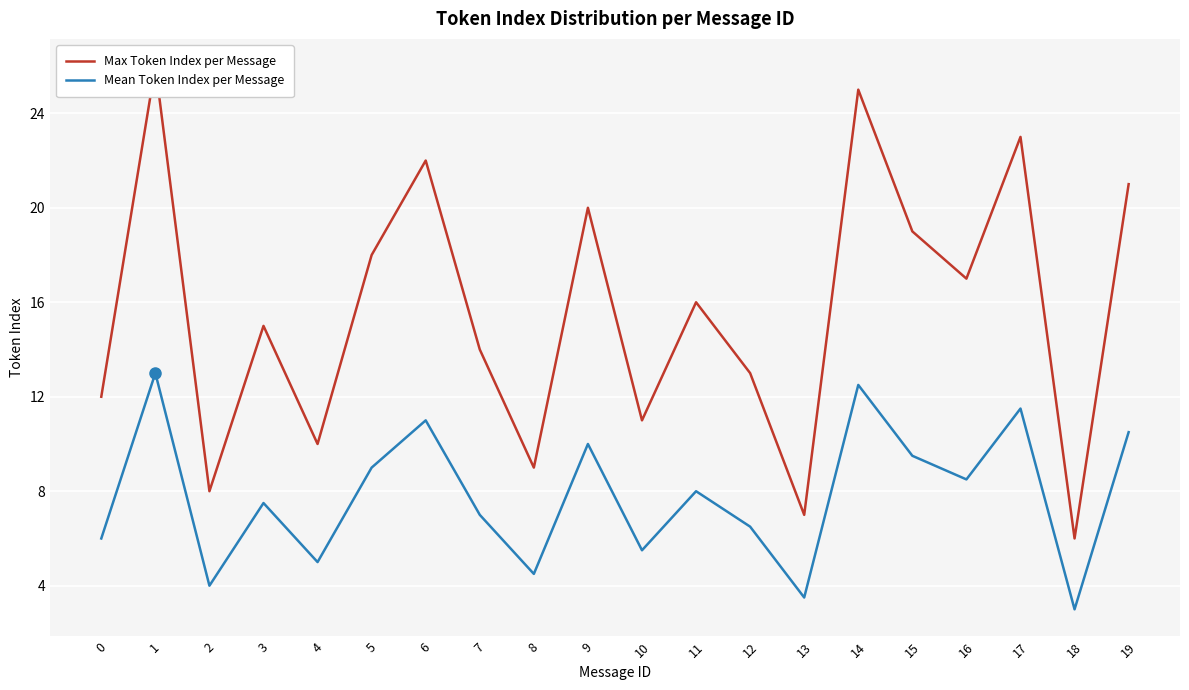

Which category has the highest value in the Max Token Index per Message series?

1